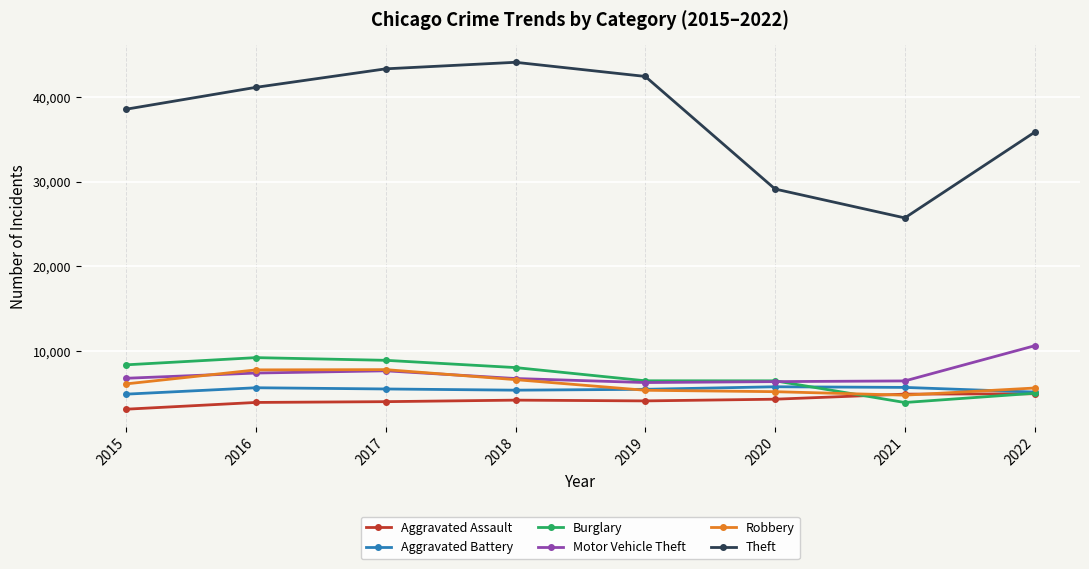

The value of Theft at 2022 is 35830. True or false?

True